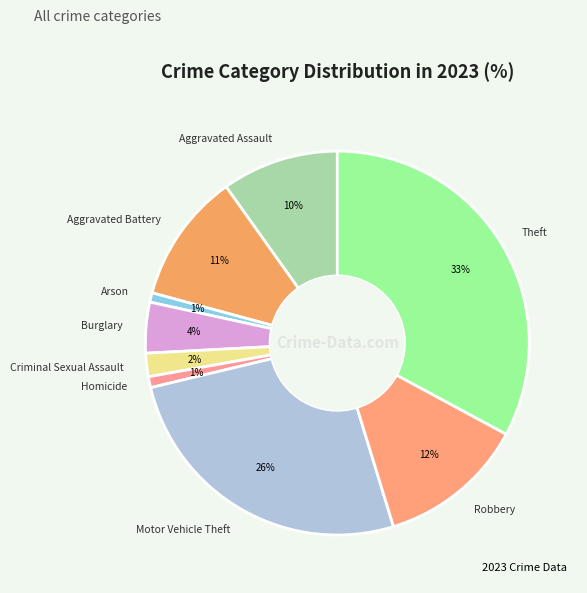

Which slice is the largest?

Theft